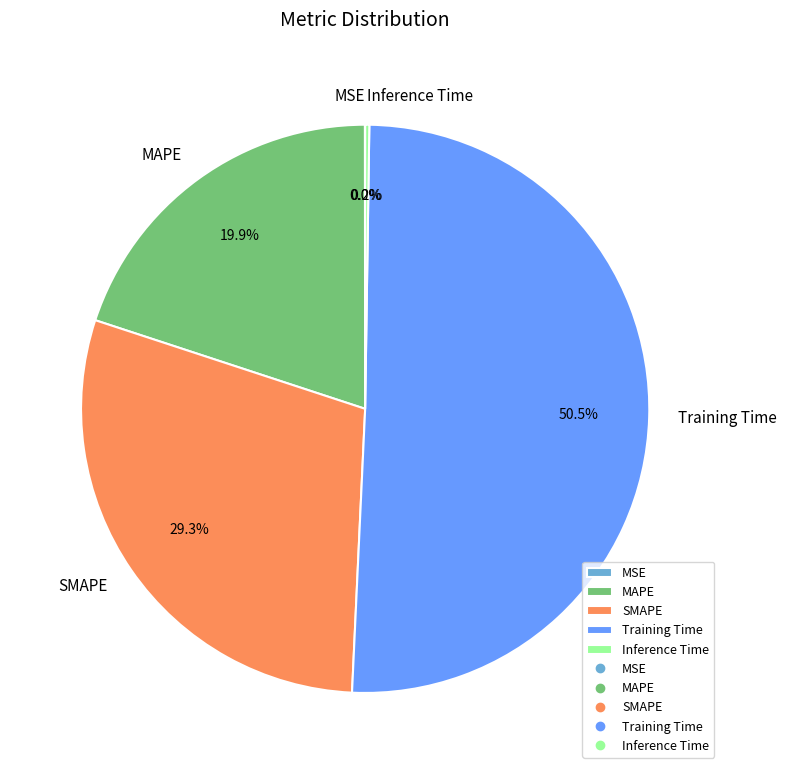

Is it true that MAPE is 30% of the pie?

False